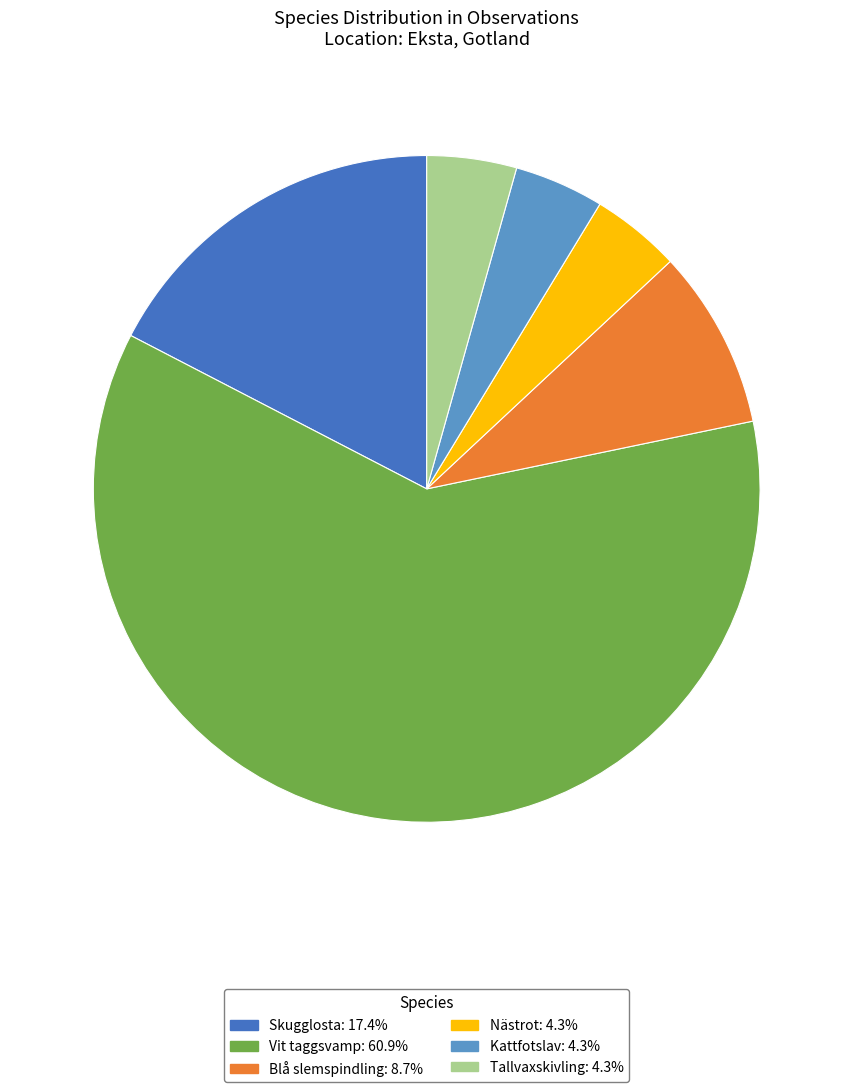

Is it true that Vit taggsvamp is 50% of the pie?

False